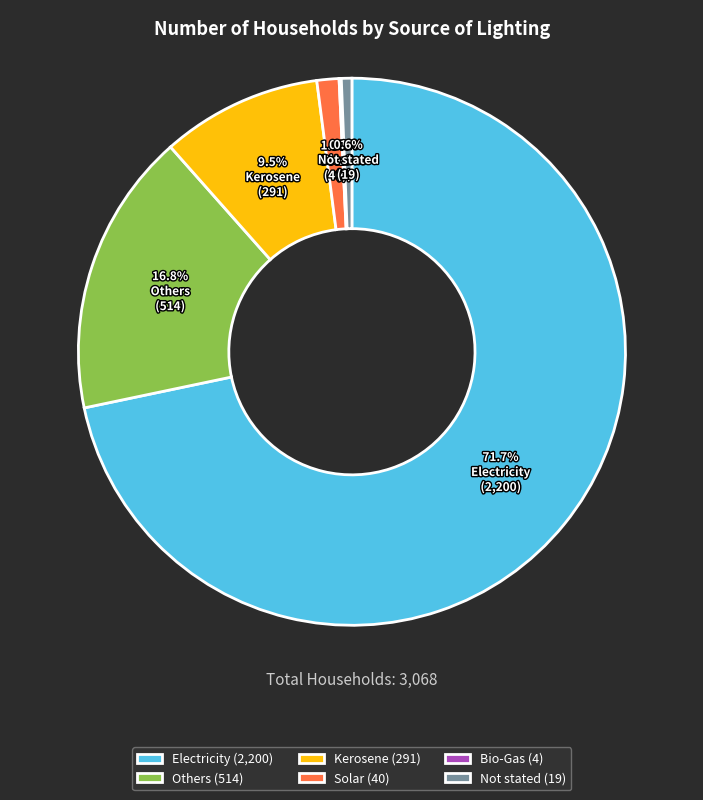

Combined, do Others and Not stated account for over 50%?

No